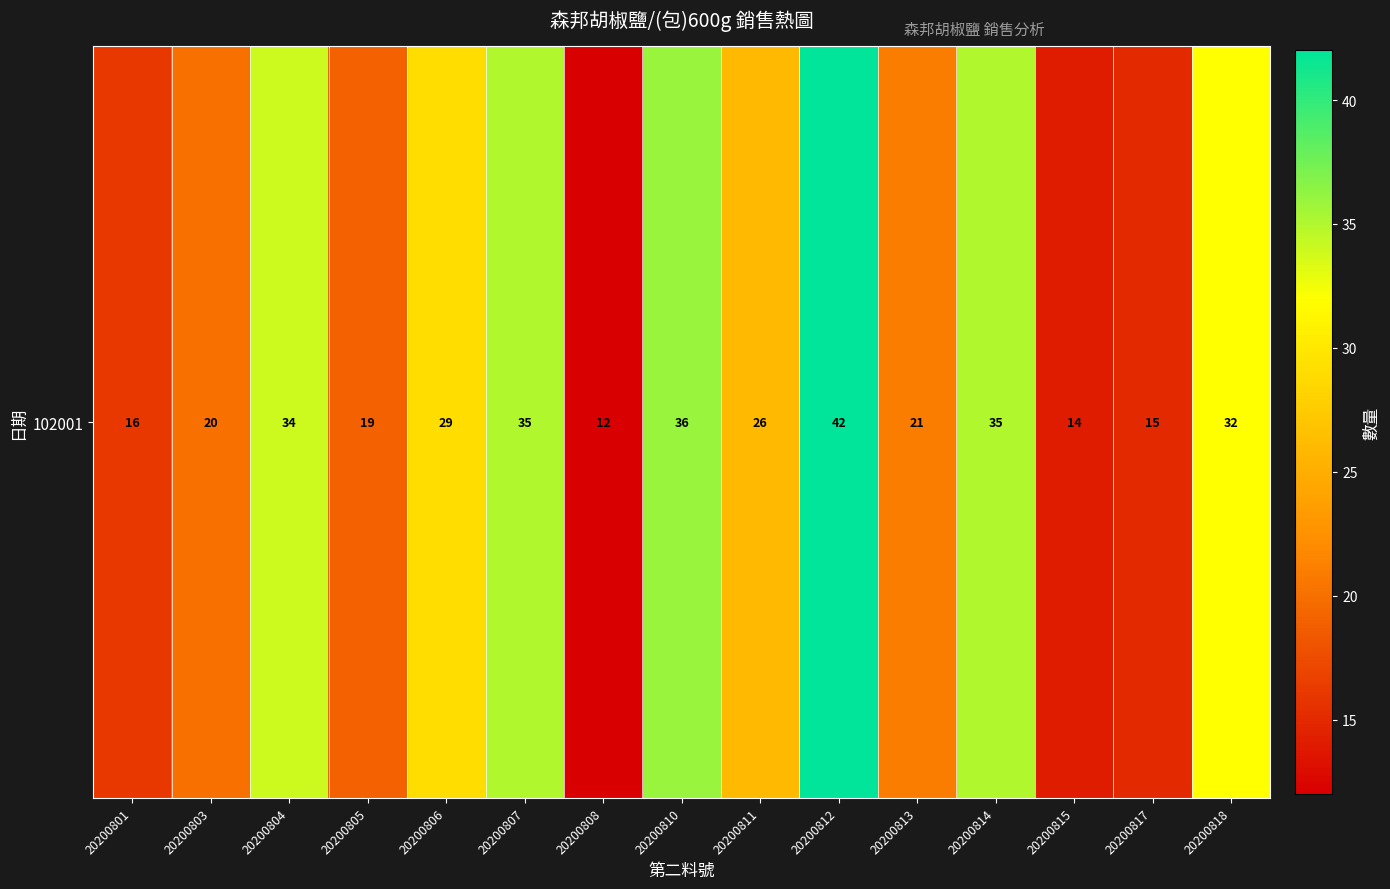

What is the difference between the second highest and second lowest values?

22